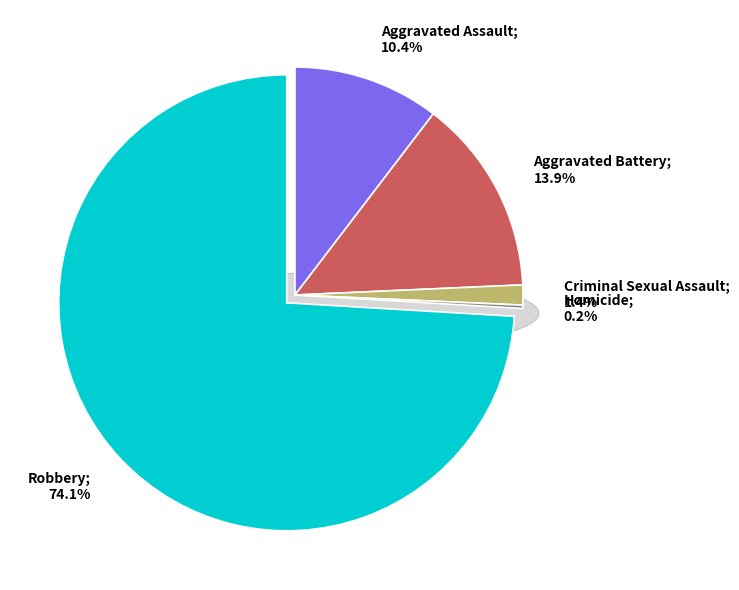

Rank the categories by value from lowest to highest.

Homicide, Criminal Sexual Assault, Aggravated Assault, Aggravated Battery, Robbery